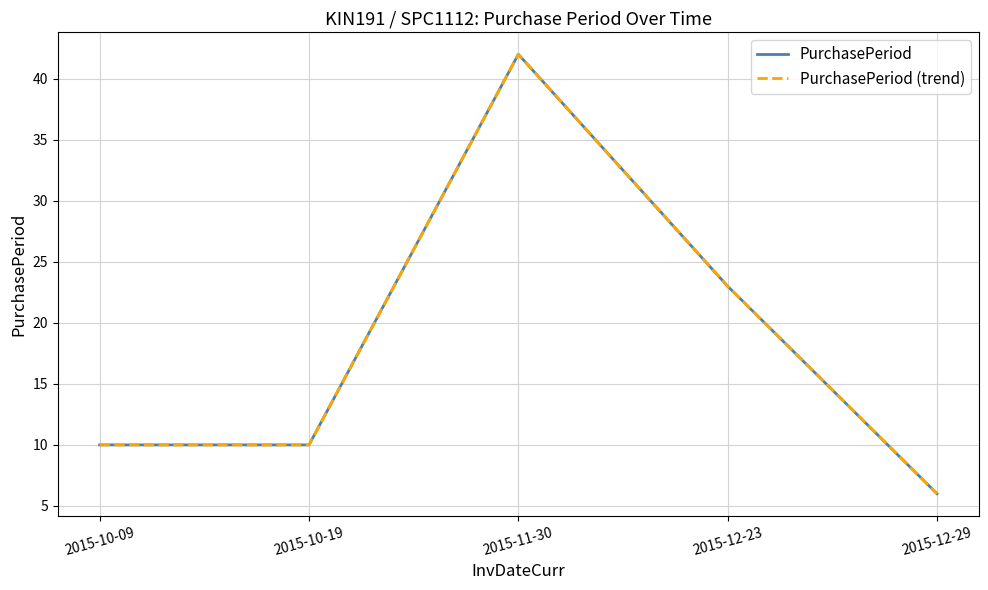

At which category does the chart reach its minimum across all series?

2015-12-29